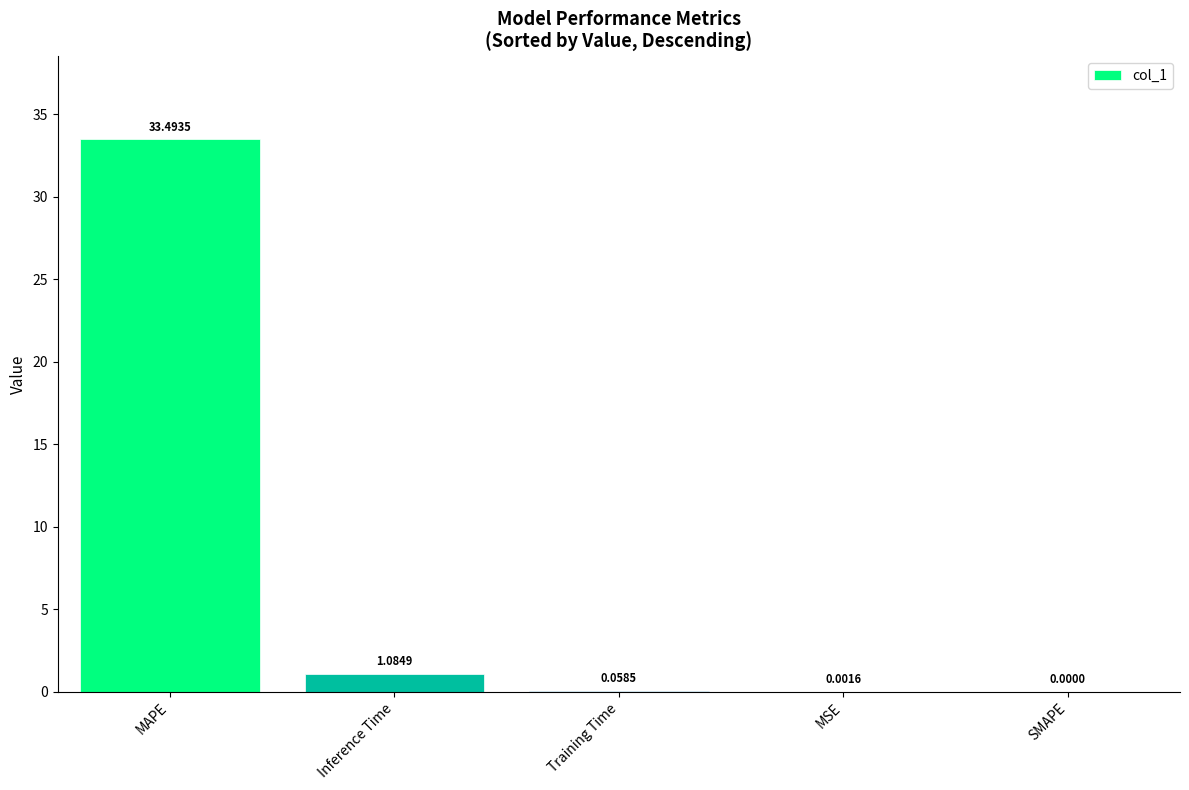

At which category does the chart reach its peak across all series?

MAPE